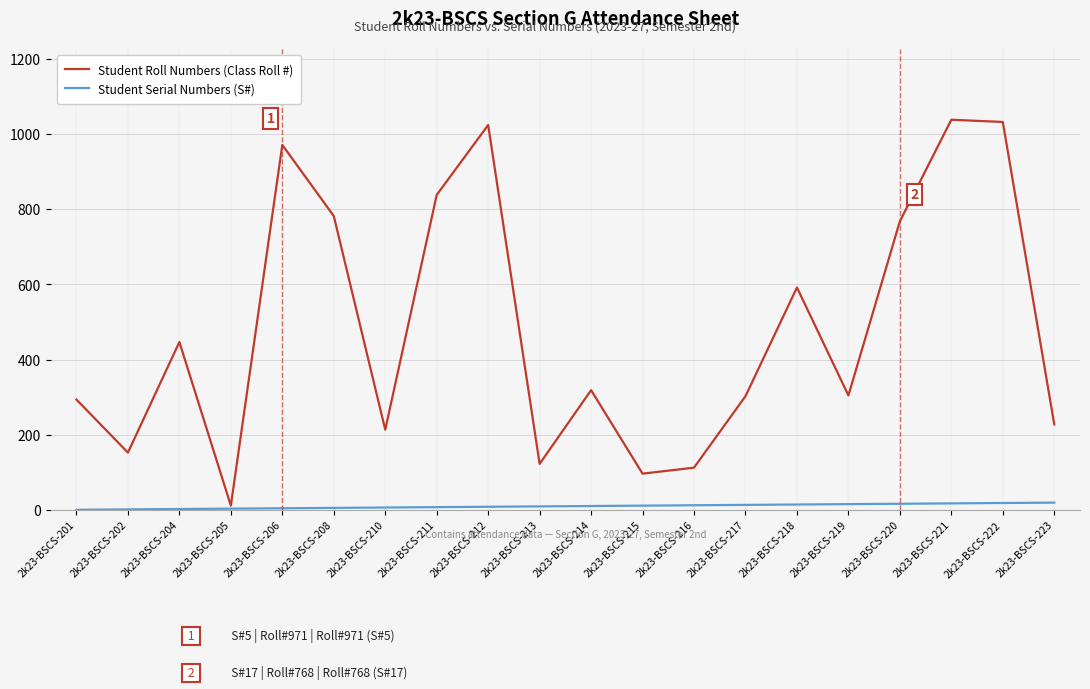

At which label does Student Roll Numbers (Class Roll #) first exceed 319?

2k23-BSCS-204